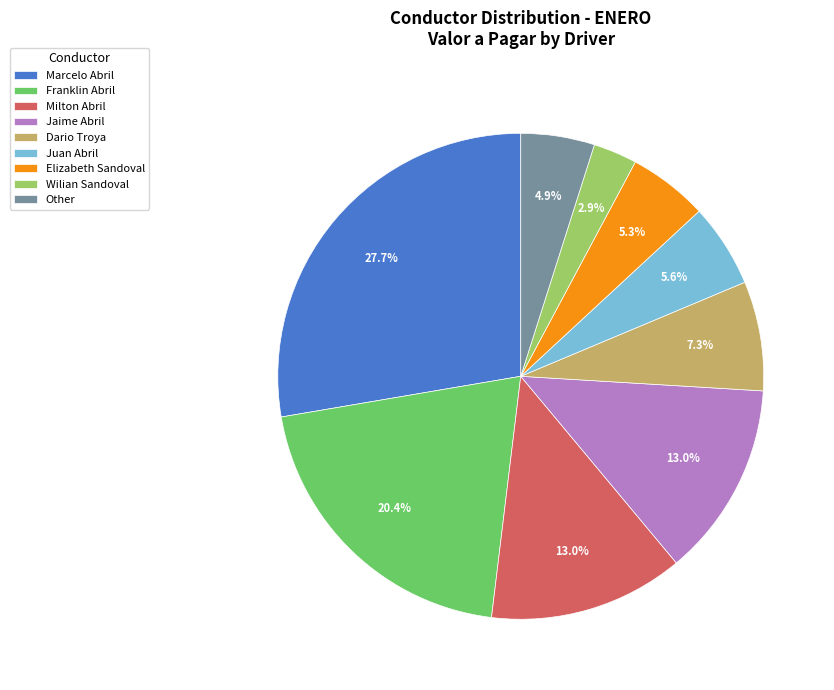

Is it true that Jaime Abril is 1% of the pie?

False